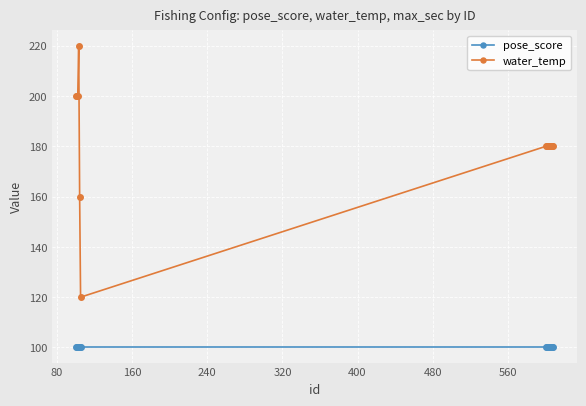

True or false: water_temp has more than 0 points higher than both neighbors.

True